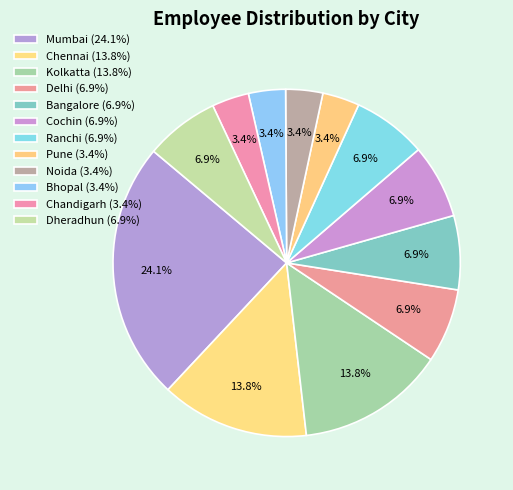

To the nearest percent, what is the difference between the Mumbai and Pune slice percentages?

21%